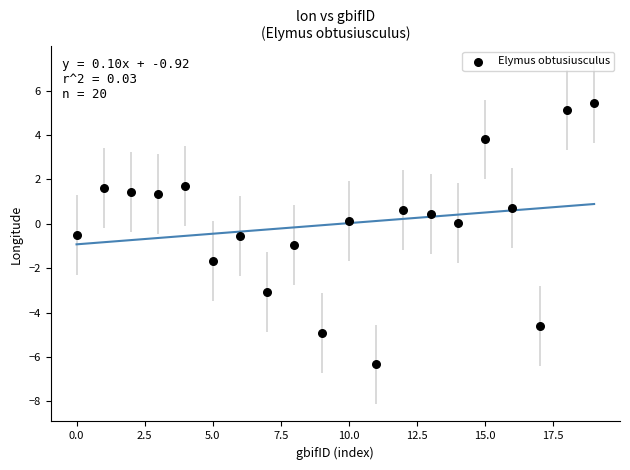

What is the range of Y values (max minus min)?

11.8